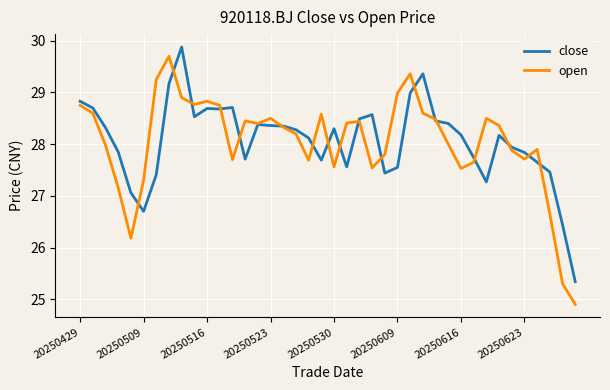

Which series has the largest range (max minus min)?

open